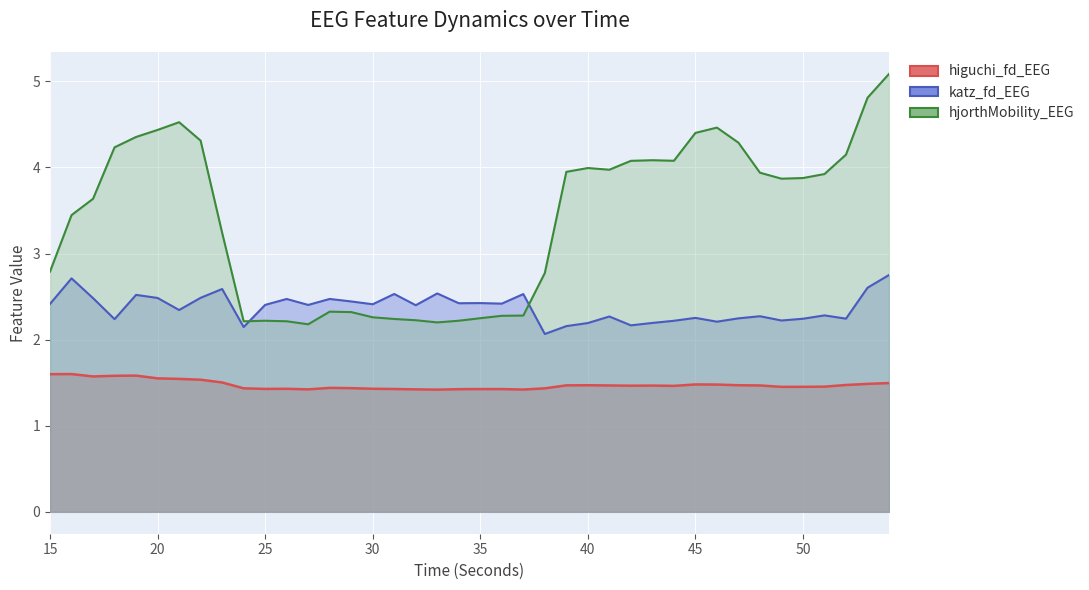

Where is the first local maximum for katz_fd_EEG?

16